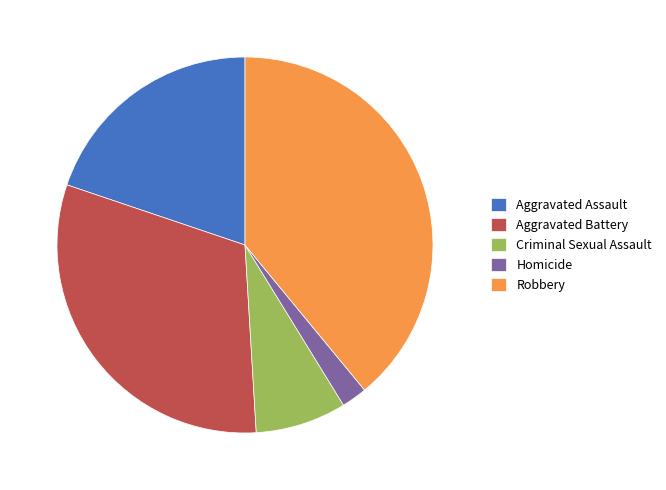

Rank the categories by value from highest to lowest.

Robbery, Aggravated Battery, Aggravated Assault, Criminal Sexual Assault, Homicide